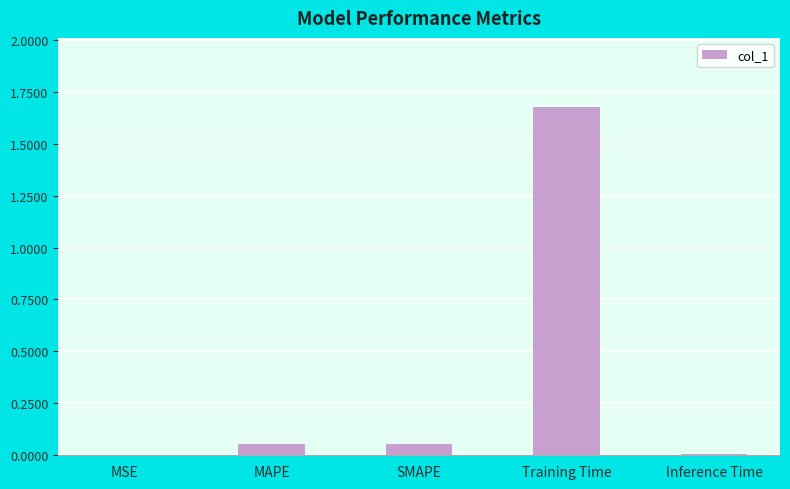

Which label corresponds to the largest value in the chart?

Training Time